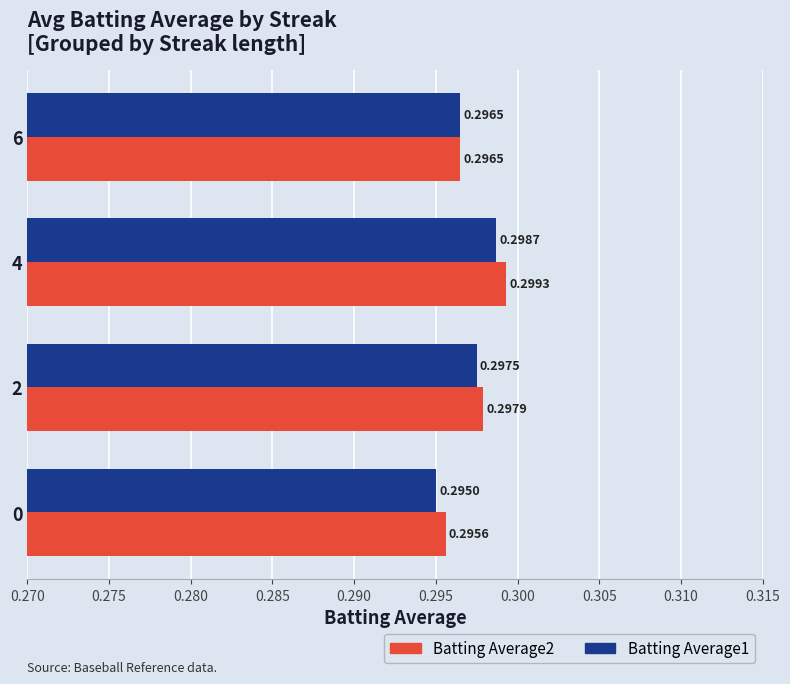

List the labels in order of Batting Average1 value, largest first.

4, 2, 6, 0